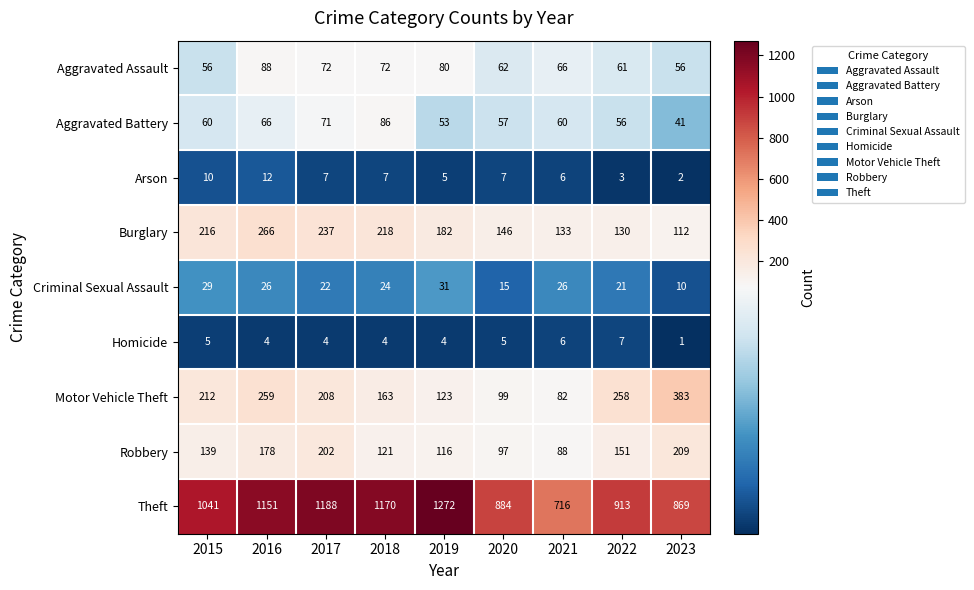

At which category is the sum across all series the highest?

2016